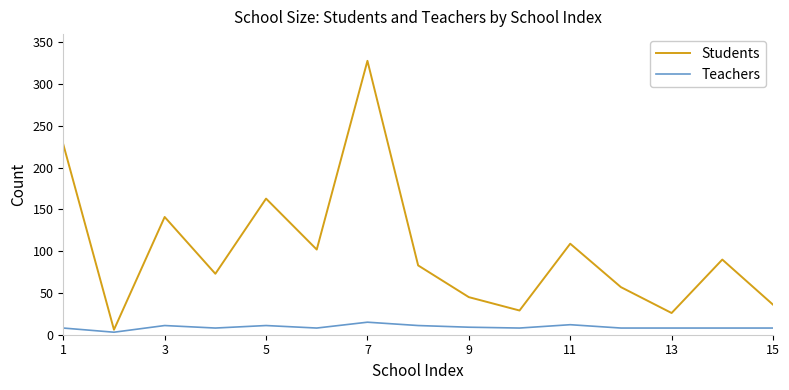

Which series has the widest spread of values?

Students